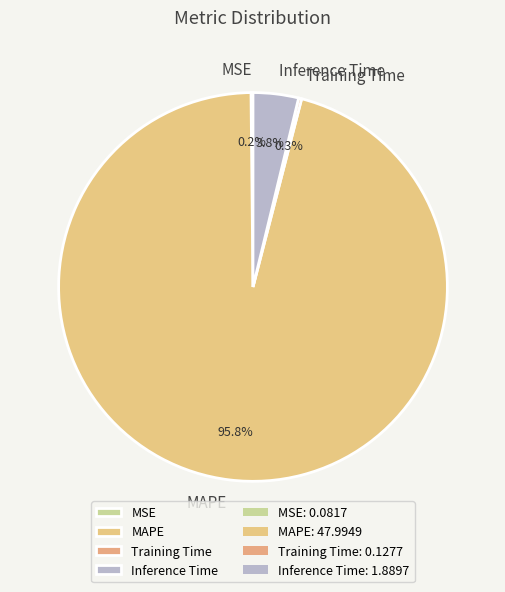

What portion of the pie excludes Inference Time?

96.2%